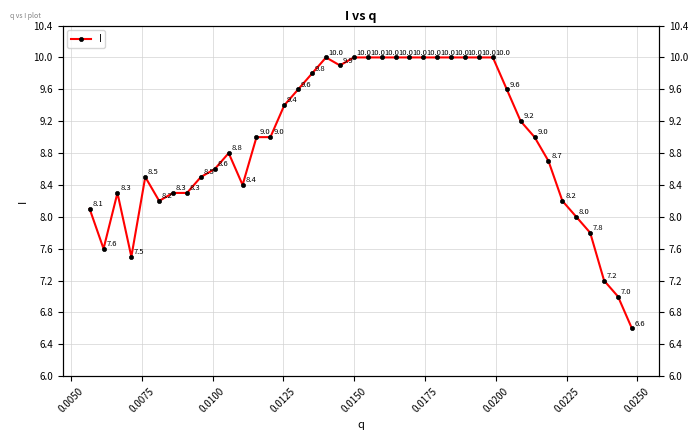

What is the difference between the maximum and minimum values?

3.4